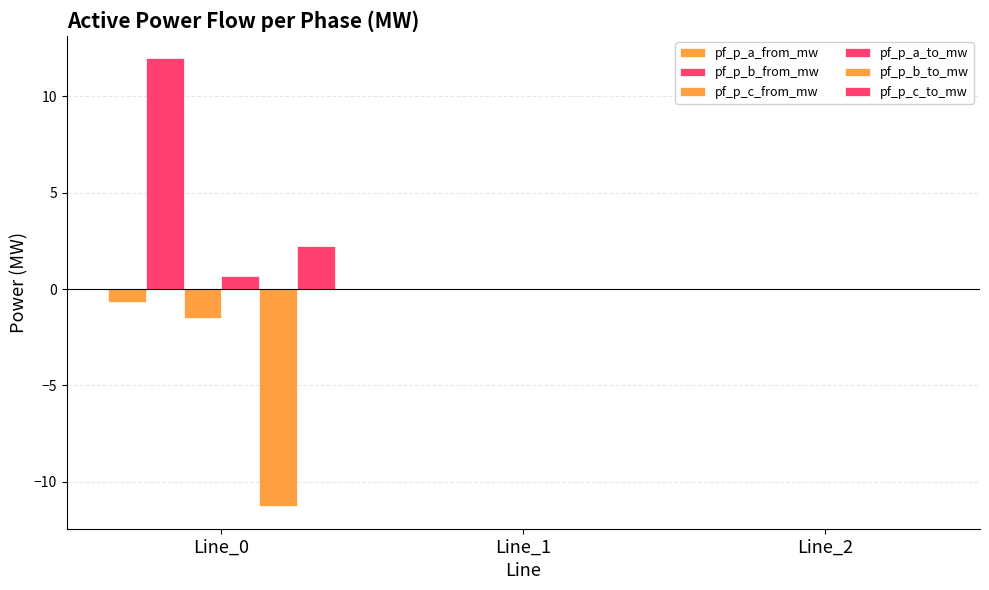

How many series are shown in this chart?

6